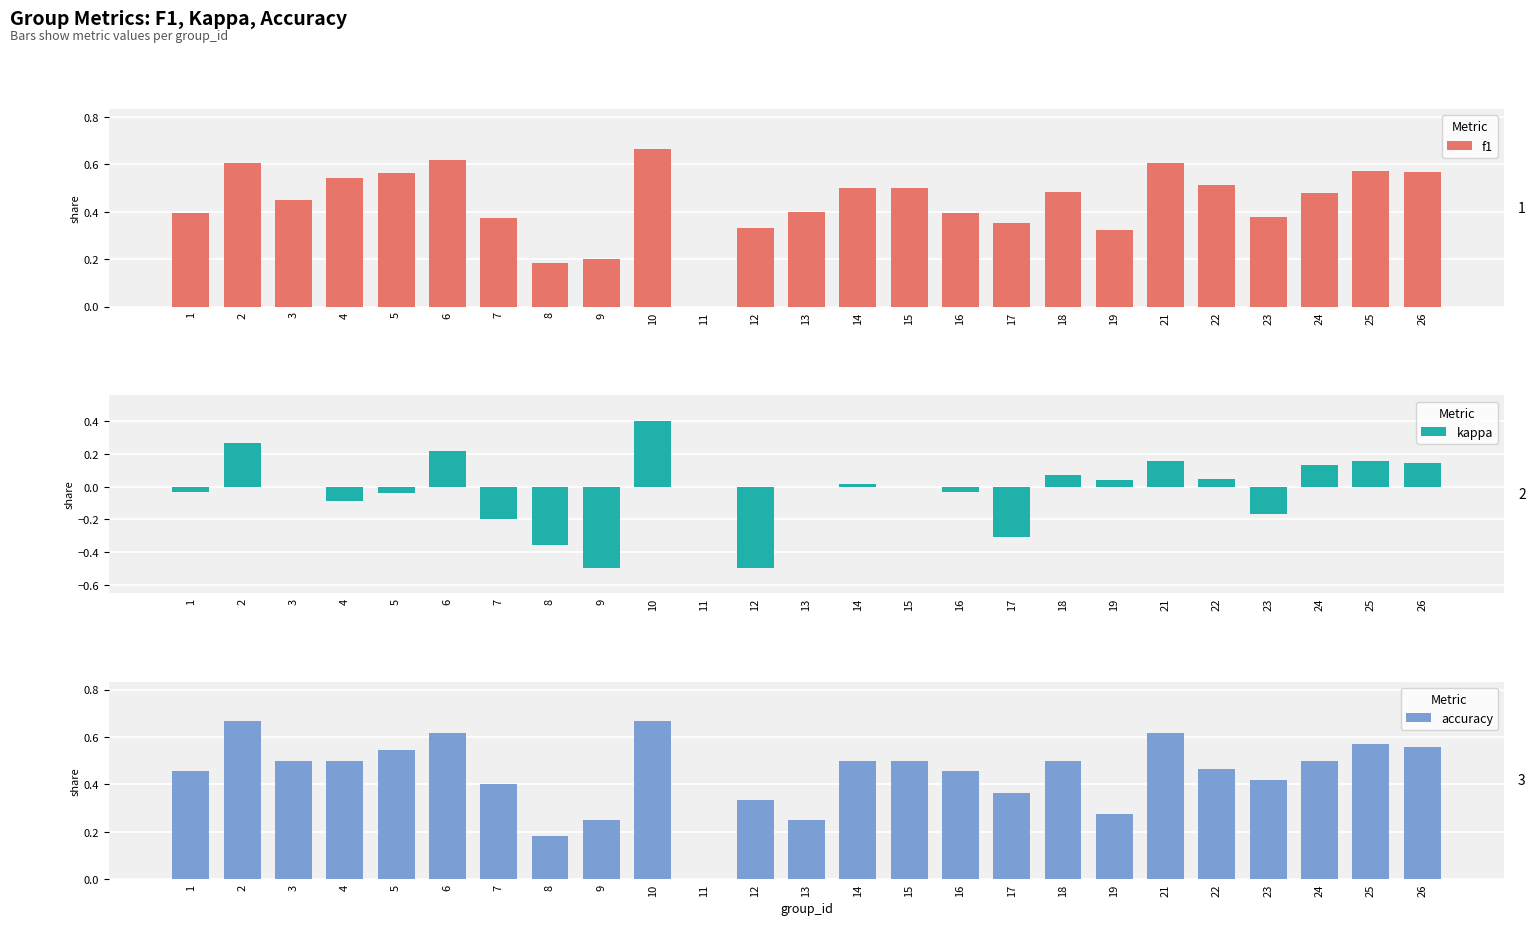

At which category is the sum across all series the highest?

10